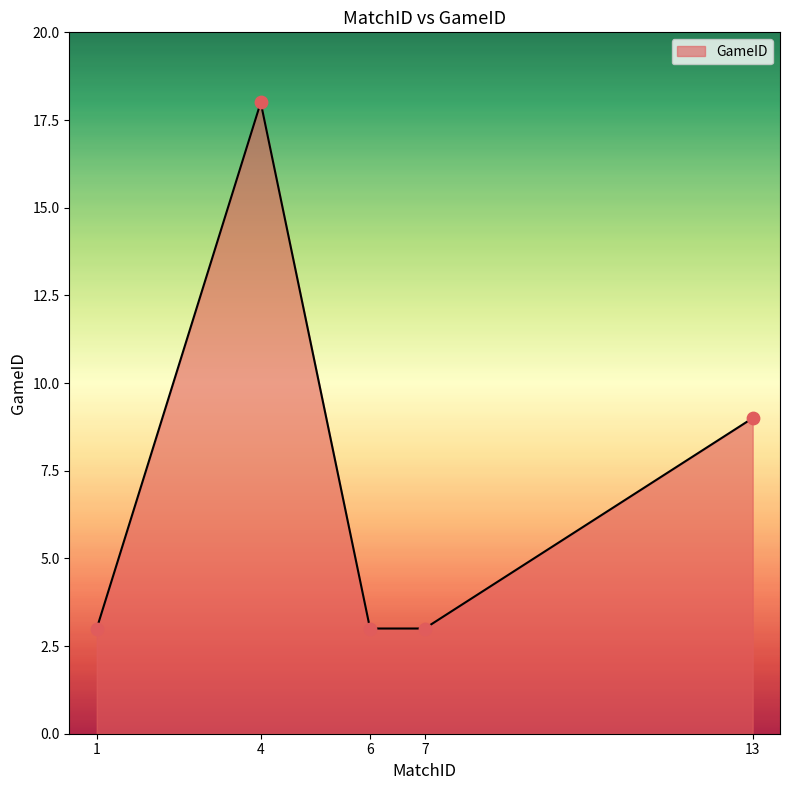

Which has a higher value, 1 or 13?

13